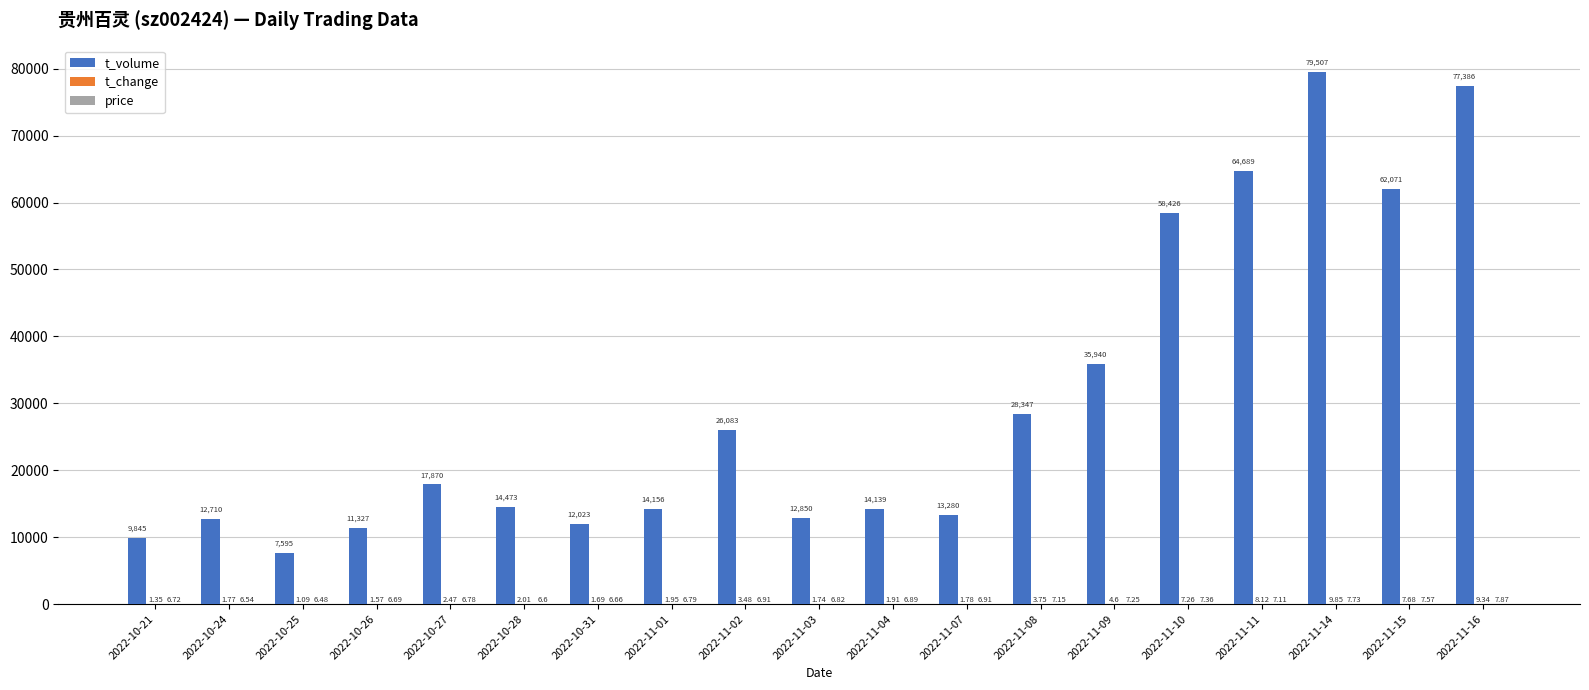

What is the sum of all t_volume values?

572717.0